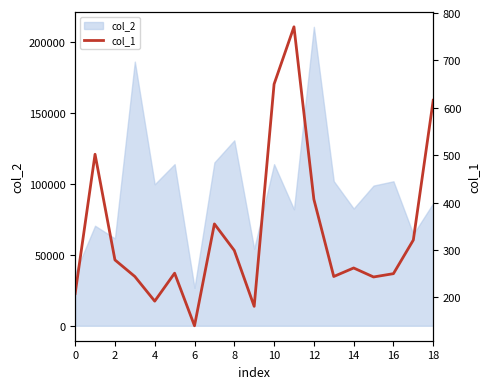

Reading left to right, extract all data points from this chart.

208	502	279	244	192	251	140	355	299	181	650	771	407	244	262	243	250	321	616